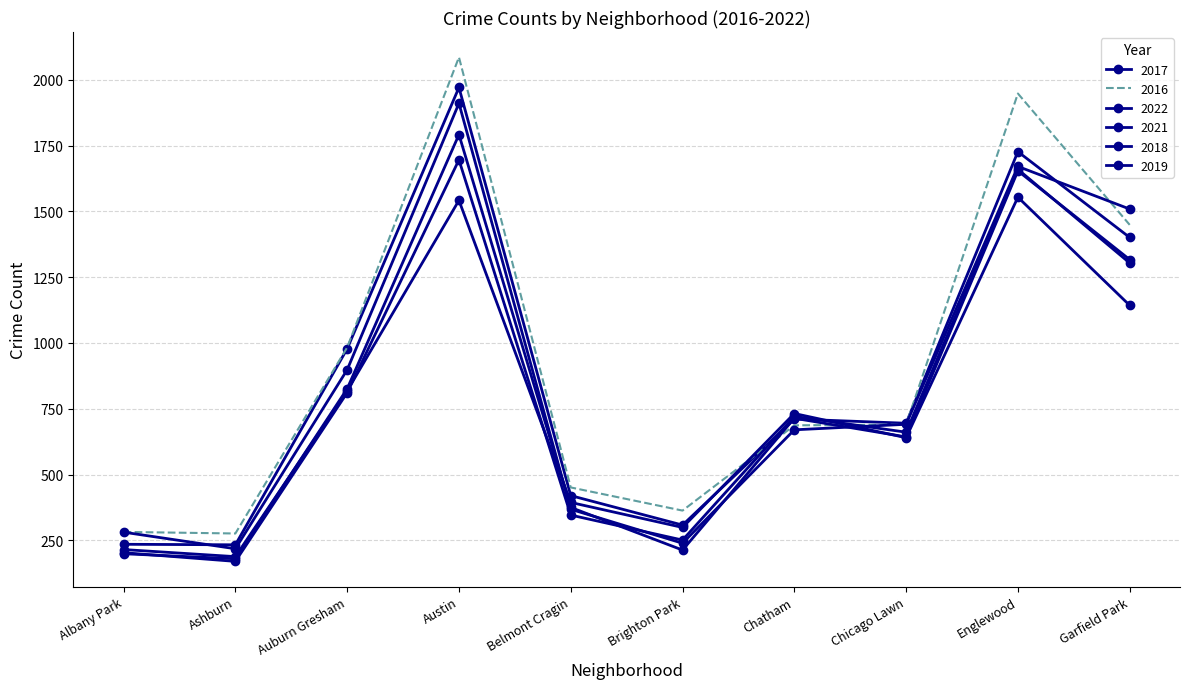

How many data points in 2022 are above 732?

4